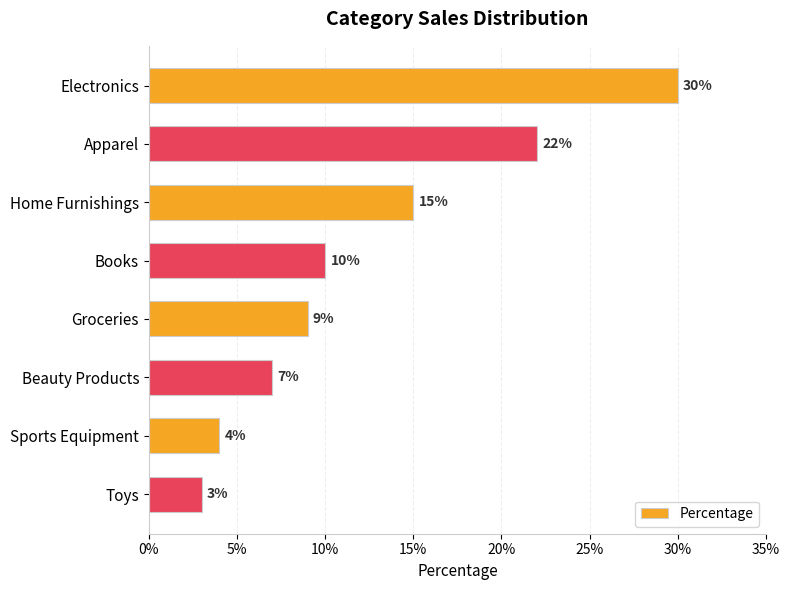

Approximately how many times larger is the value at Groceries compared to Electronics?

0.3